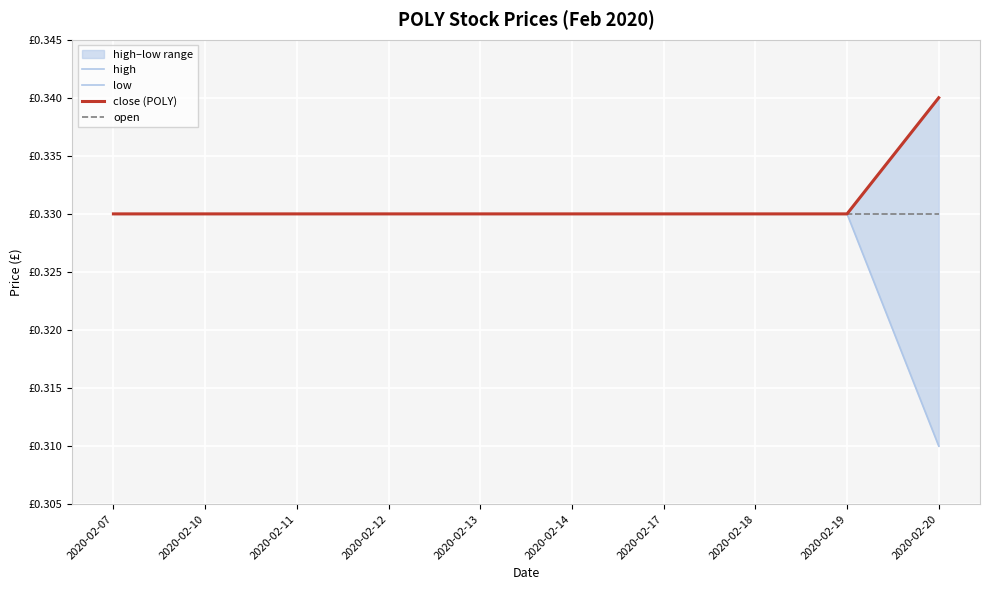

What is the value of the high point at the 2nd from the left?

0.3